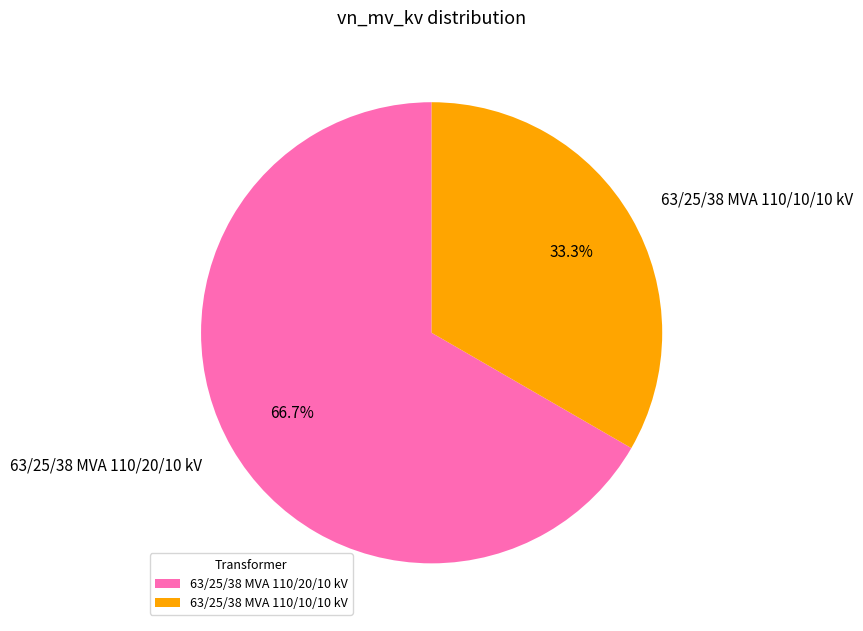

How many slices are in this pie chart?

2